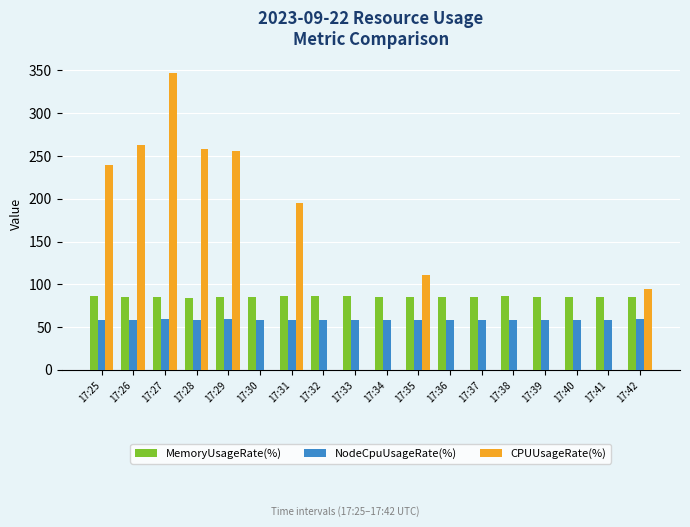

What is the spread (max minus min) of values at 17:33?

85.7